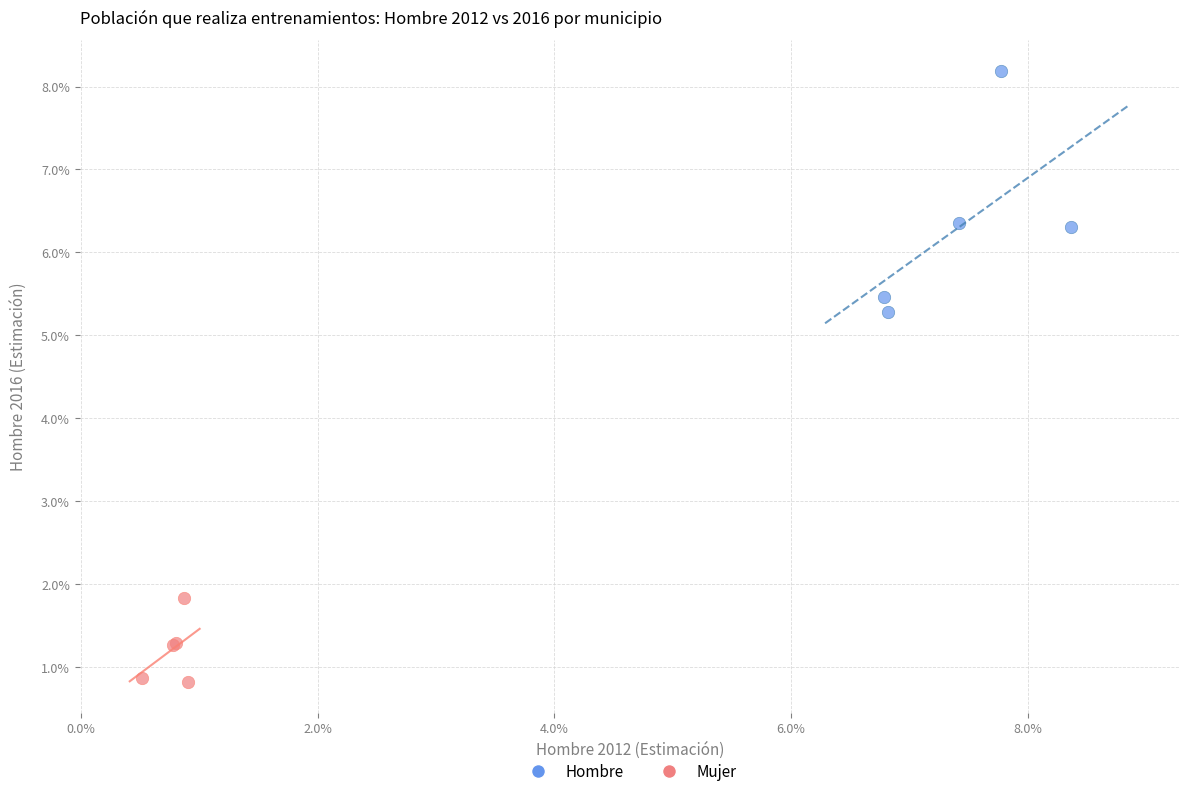

Which series reaches the maximum Y coordinate?

Hombre